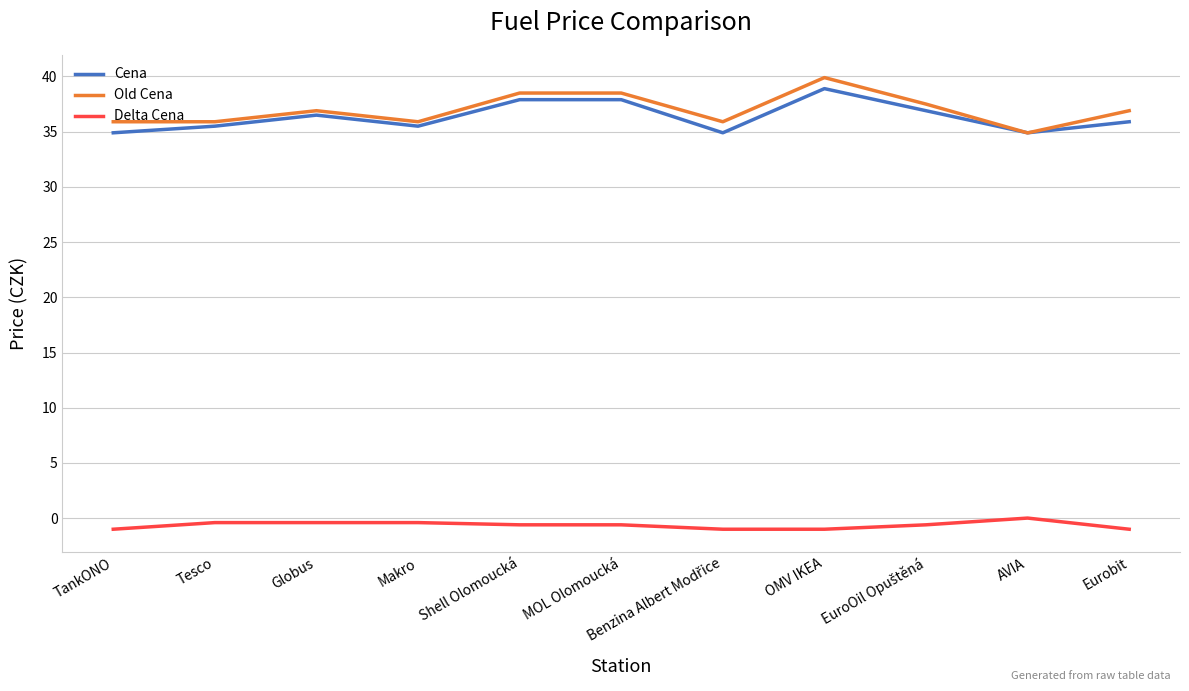

Is it true that Old Cena equals 48.1 at Tesco?

False